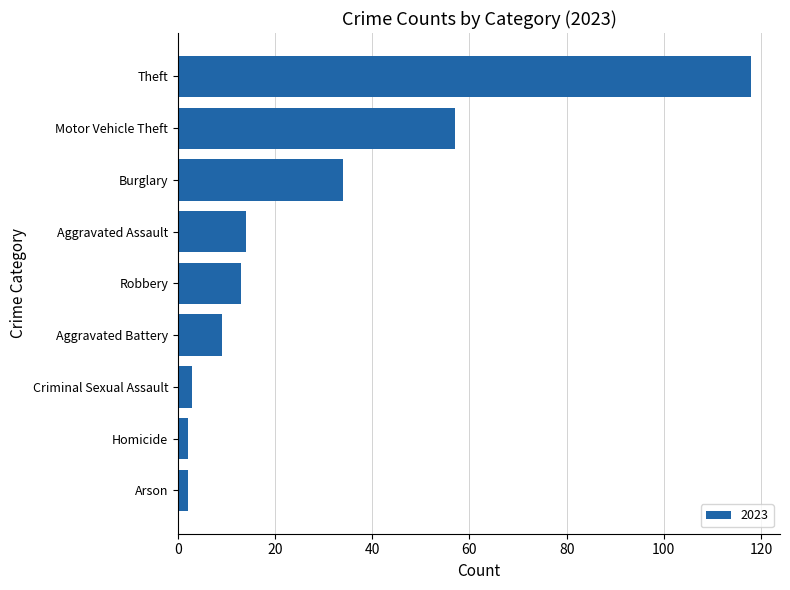

Reading top to bottom, what are all the values shown in this chart?

Theft=118	Motor Vehicle Theft=57	Burglary=34	Aggravated Assault=14	Robbery=13	Aggravated Battery=9	Criminal Sexual Assault=3	Homicide=2	Arson=2